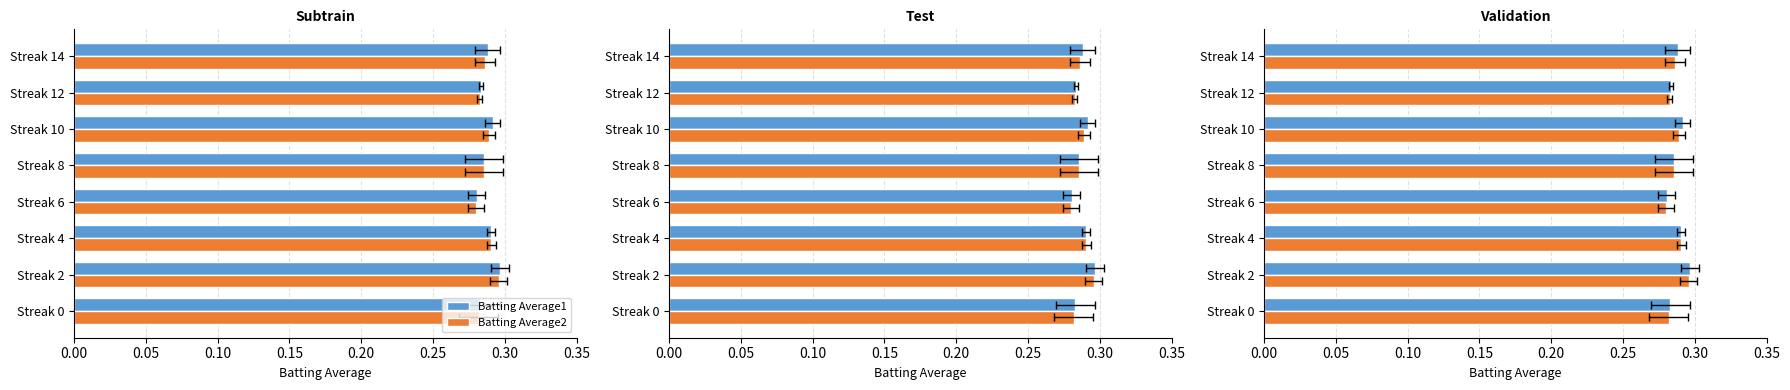

List the series in order of their overall mean, lowest first.

Batting Average2, Batting Average1